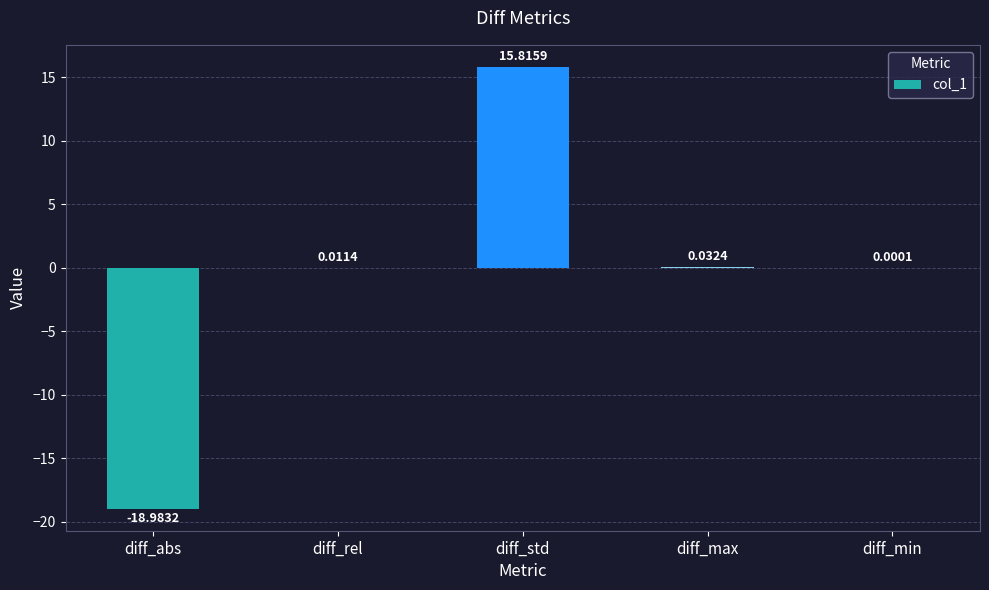

What value does the data have at diff_abs?

-19.0